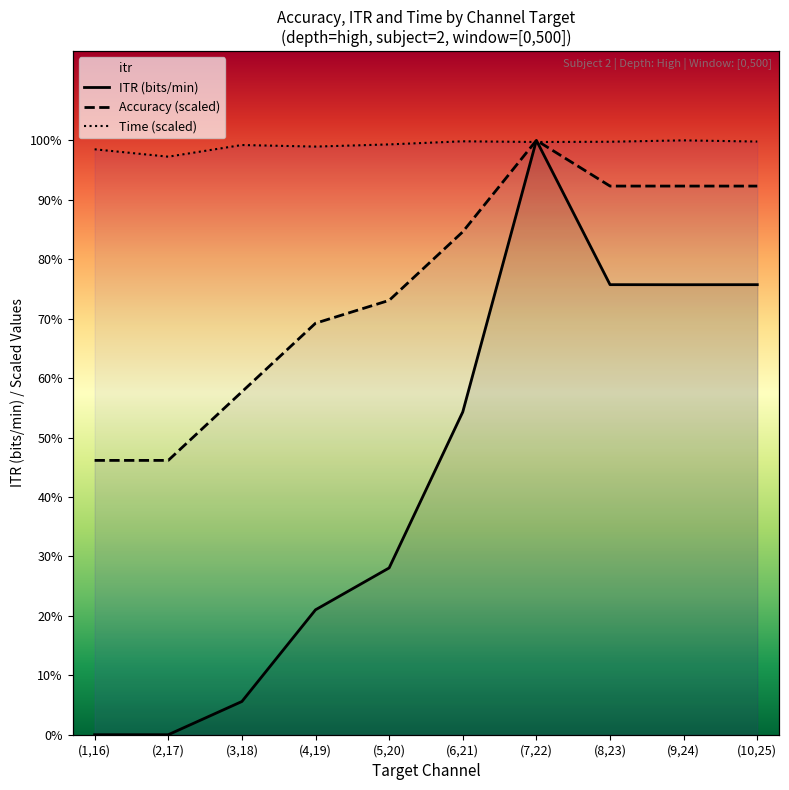

Rank the series by their maximum value, from highest to lowest.

ITR (bits/min), Accuracy (scaled), Time (scaled)